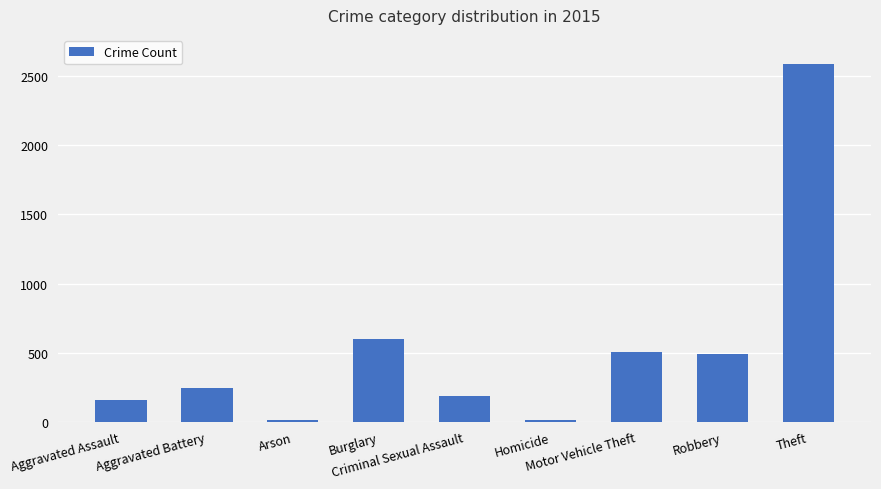

What position from the right is Burglary?

6